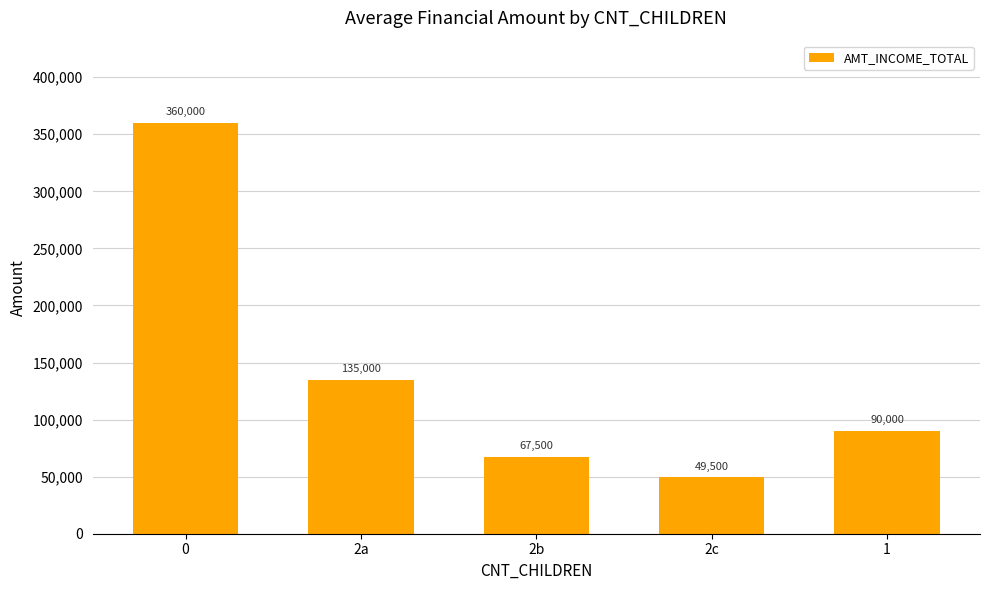

What is the average value?

140400